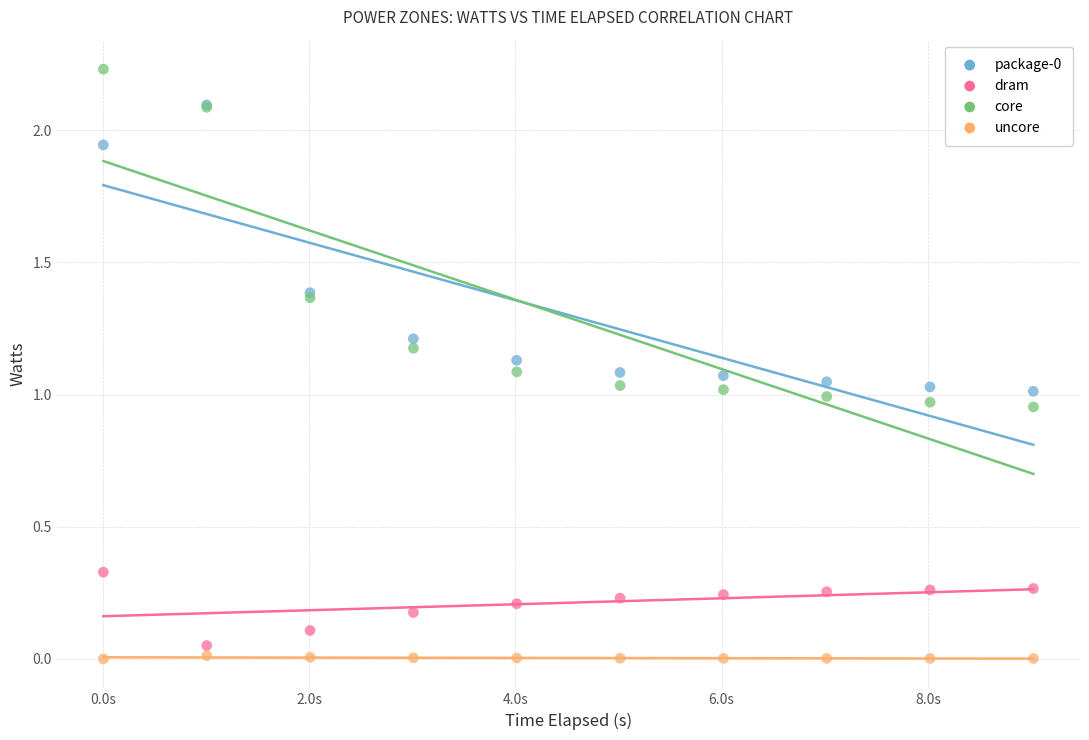

Which series contains the highest Y value?

core